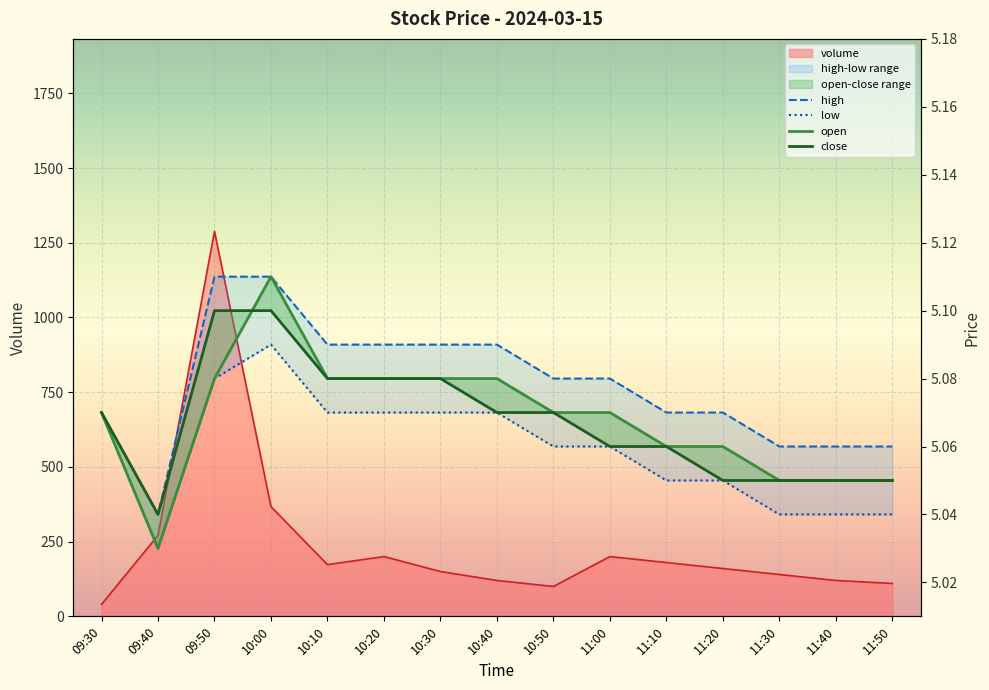

What is the sum of all close values?

76.0